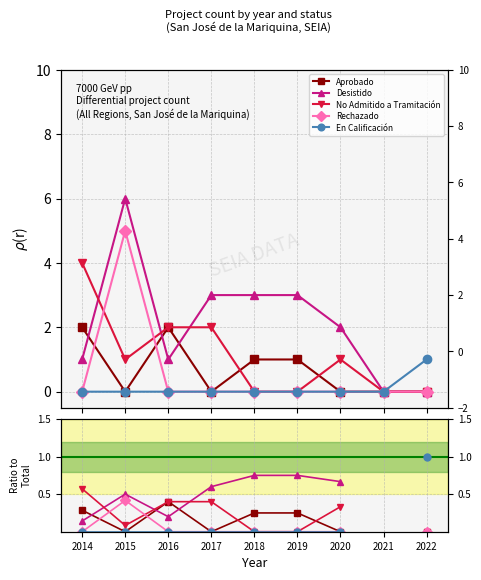

What is the spread (max minus min) of values at 2017?

0.6